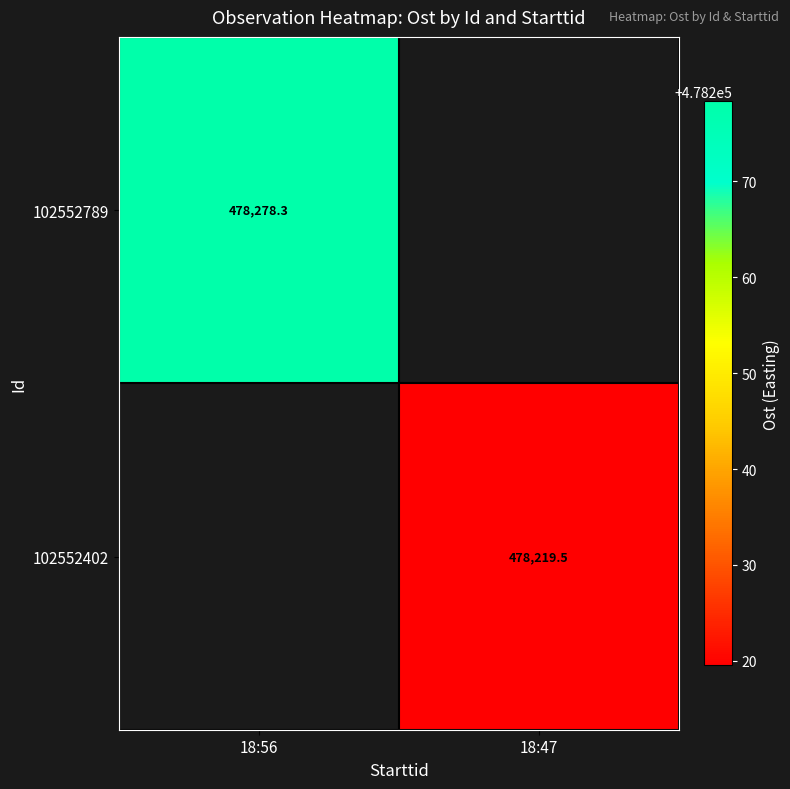

At how many categories does at least one series exceed 382427?

2